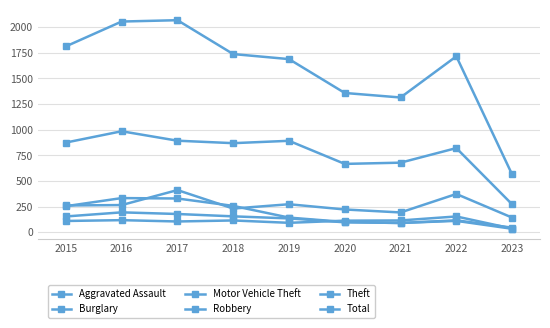

At which label does Motor Vehicle Theft first exceed 261?

2016